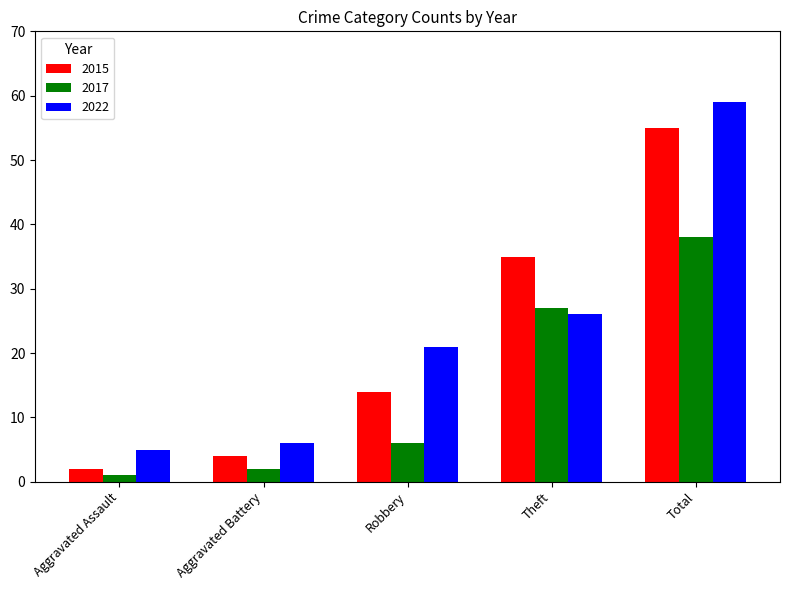

What is the difference between the second highest and minimum values in the 2017 series?

26